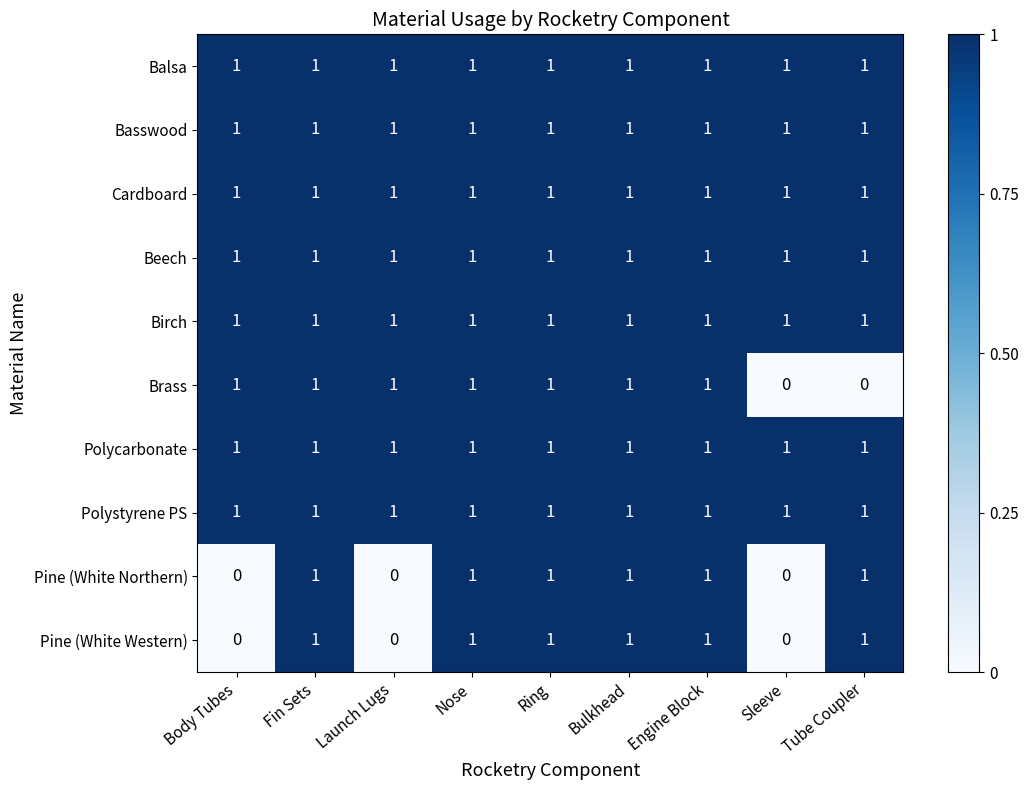

What is the sum of all Polycarbonate values?

9